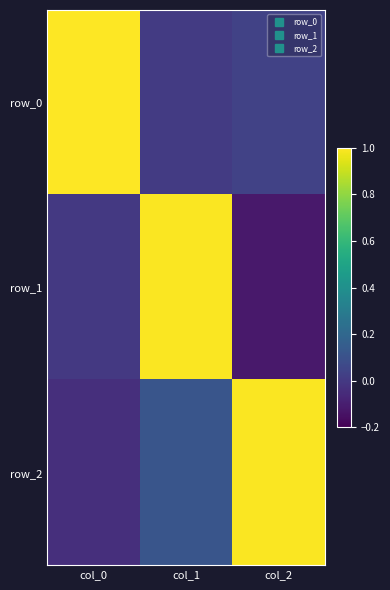

The value of row_2 at col_2 is 1.0. True or false?

True